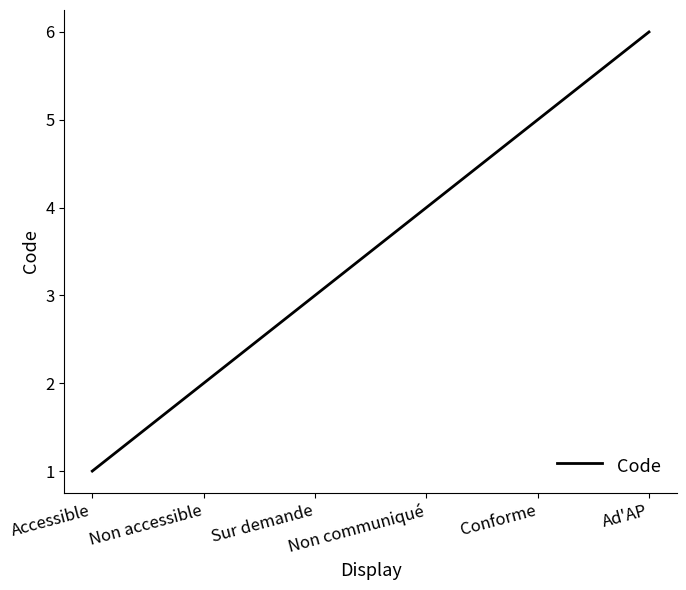

The value at Ad'AP is 6. True or false?

True